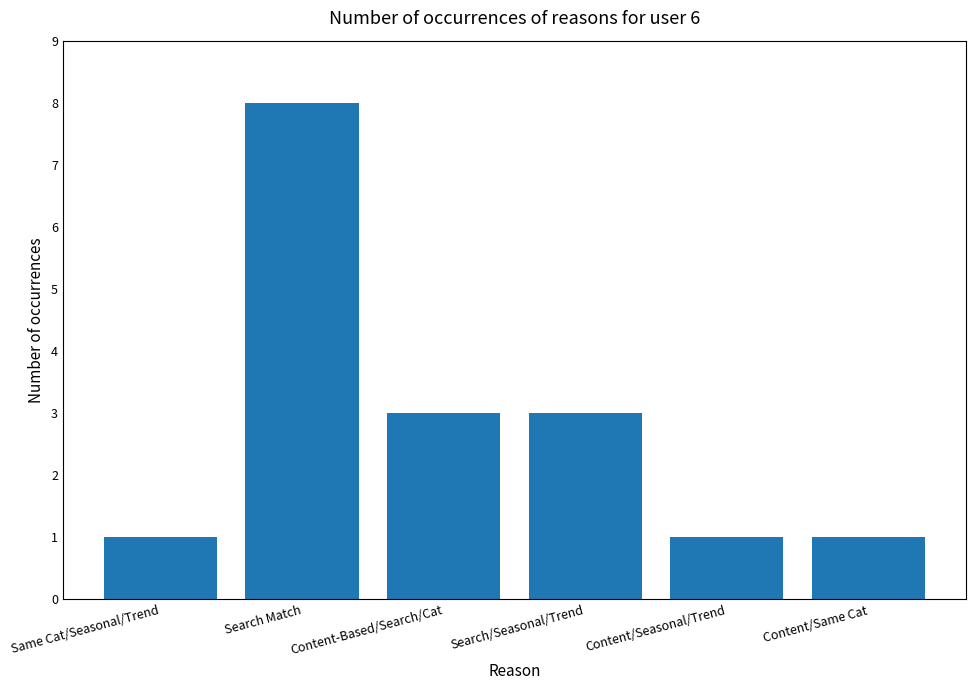

How many data points does each series have?

6